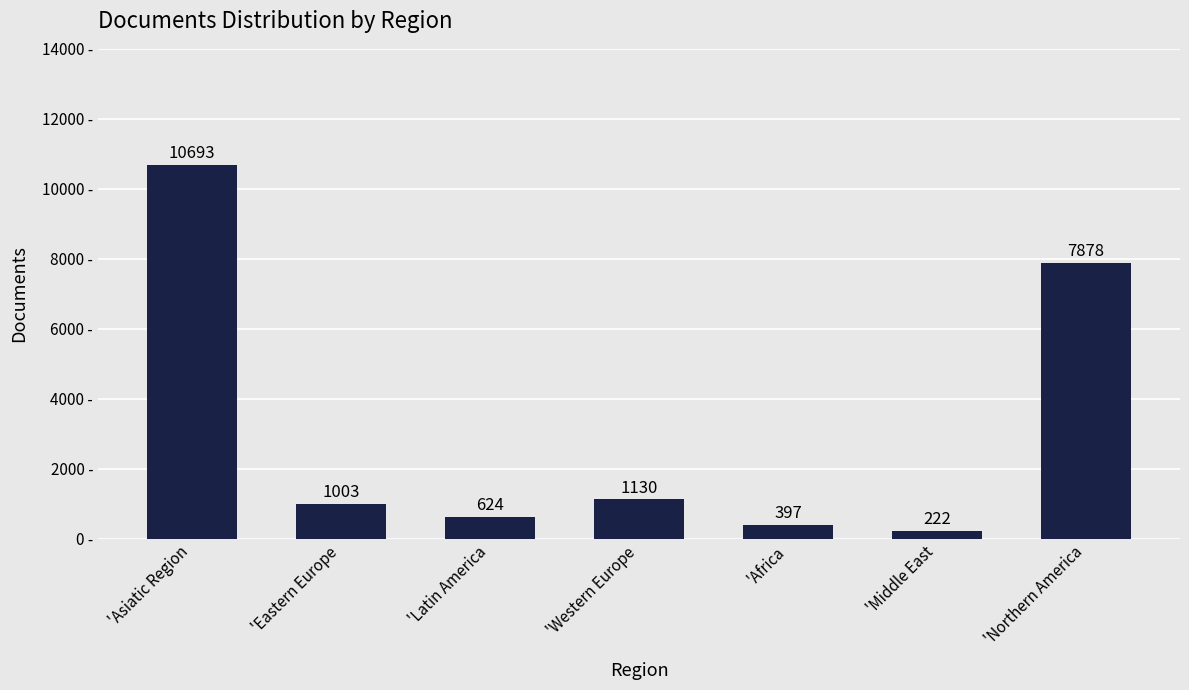

What is the difference between the second highest and second lowest values?

7481